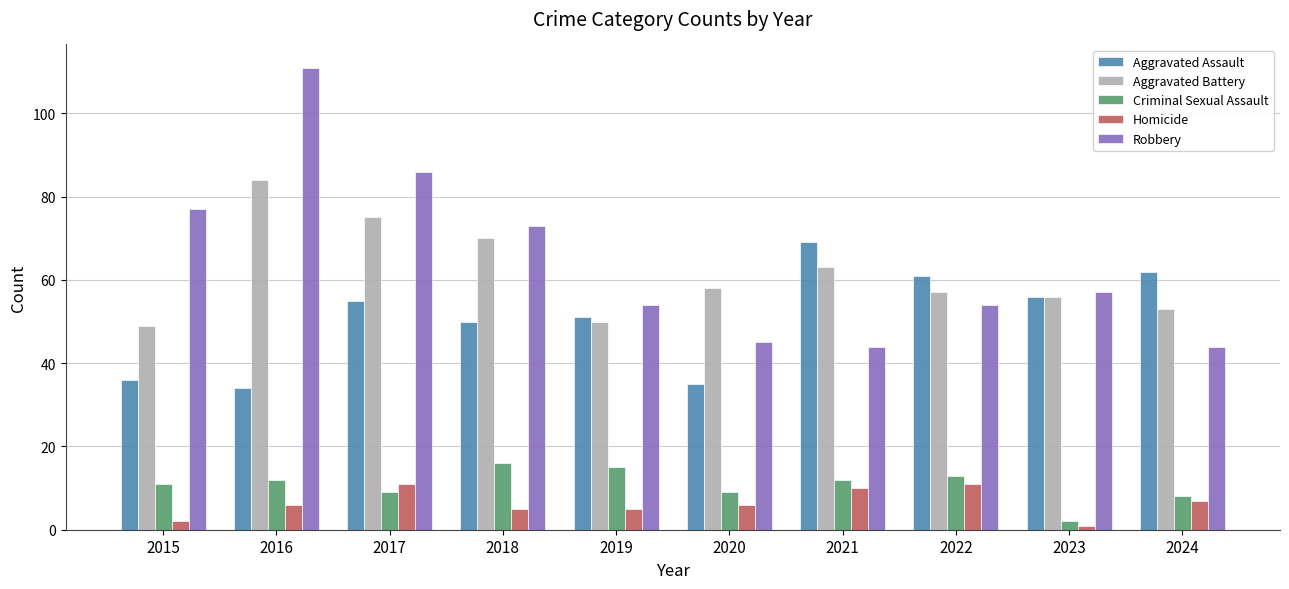

Are the bars grouped side by side (vs. stacked)?

Yes